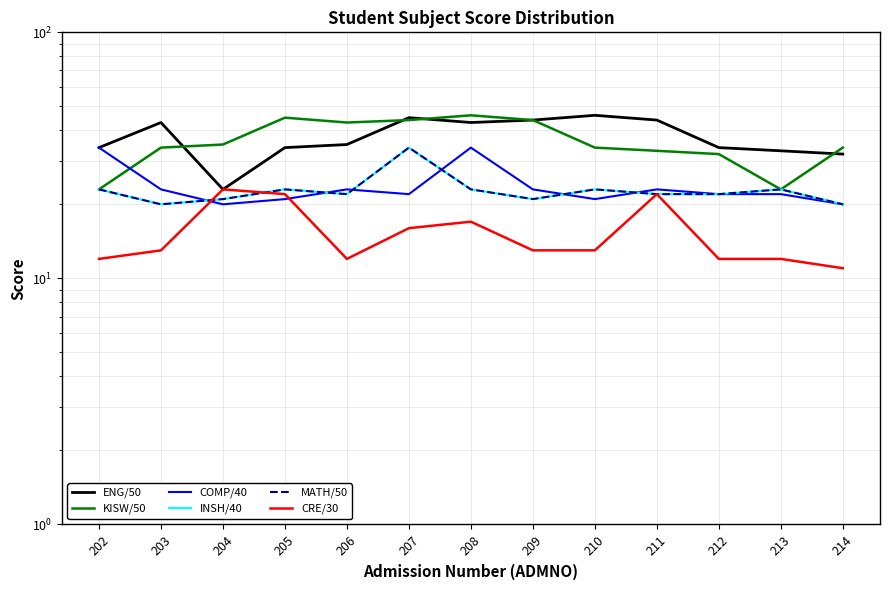

Reading right to left, transcribe all the data shown in this chart.

ENG/50: 214=32	213=33	212=34	211=44	210=46	209=44	208=43	207=45	206=35	205=34	204=23	203=43	202=34
KISW/50: 214=34	213=23	212=32	211=33	210=34	209=44	208=46	207=44	206=43	205=45	204=35	203=34	202=23
COMP/40: 214=20	213=22	212=22	211=23	210=21	209=23	208=34	207=22	206=23	205=21	204=20	203=23	202=34
INSH/40: 214=20	213=23	212=22	211=22	210=23	209=21	208=23	207=34	206=22	205=23	204=21	203=20	202=23
MATH/50: 214=20	213=23	212=22	211=22	210=23	209=21	208=23	207=34	206=22	205=23	204=21	203=20	202=23
CRE/30: 214=11	213=12	212=12	211=22	210=13	209=13	208=17	207=16	206=12	205=22	204=23	203=13	202=12